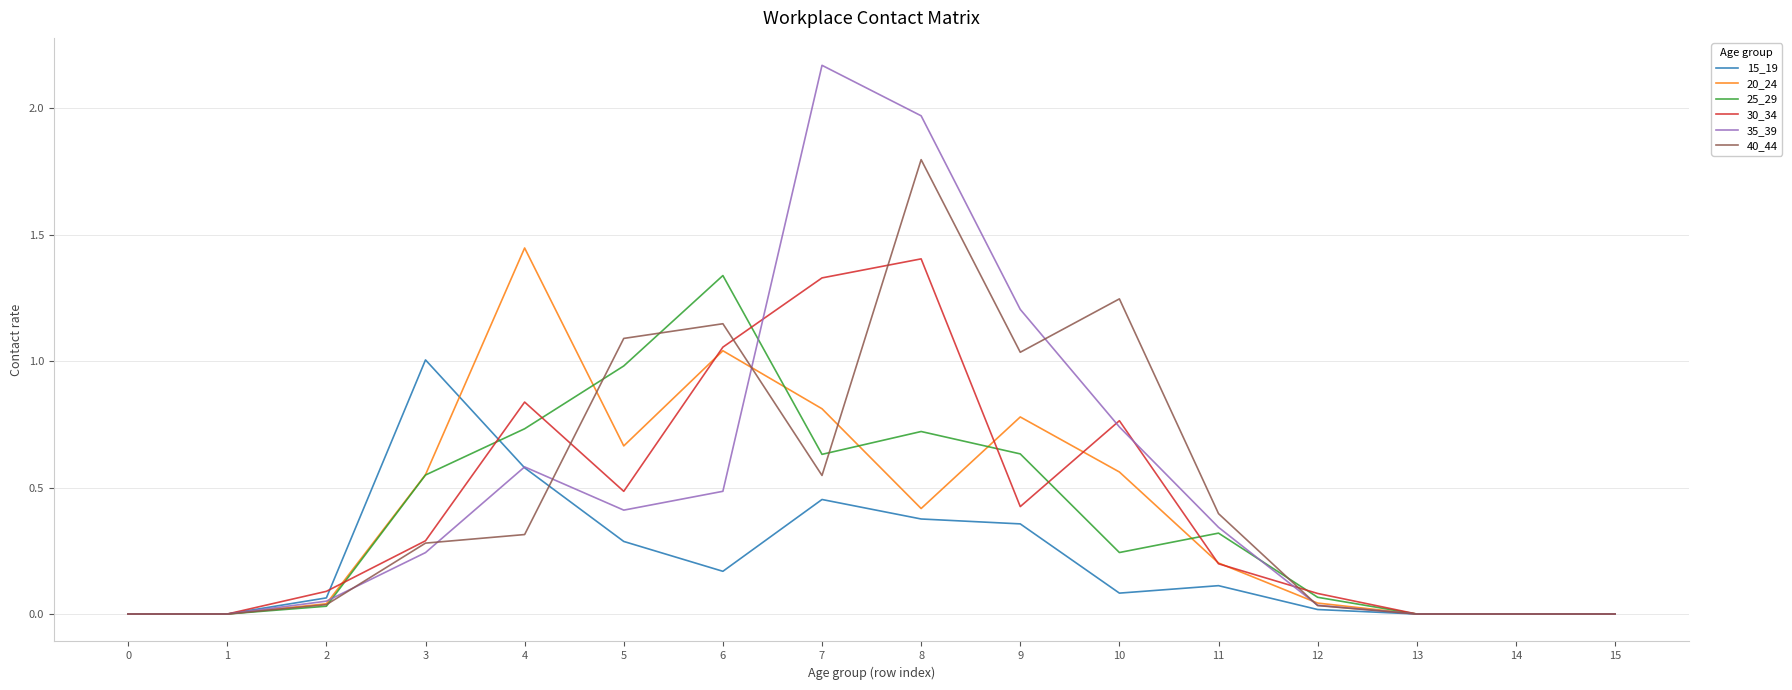

Between 0 and 8, which series saw the biggest shift?

35_39